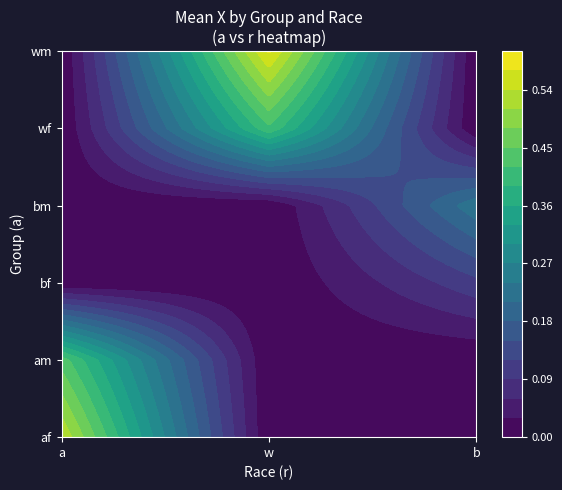

The wm series shows 0.7 at a. True or false?

False